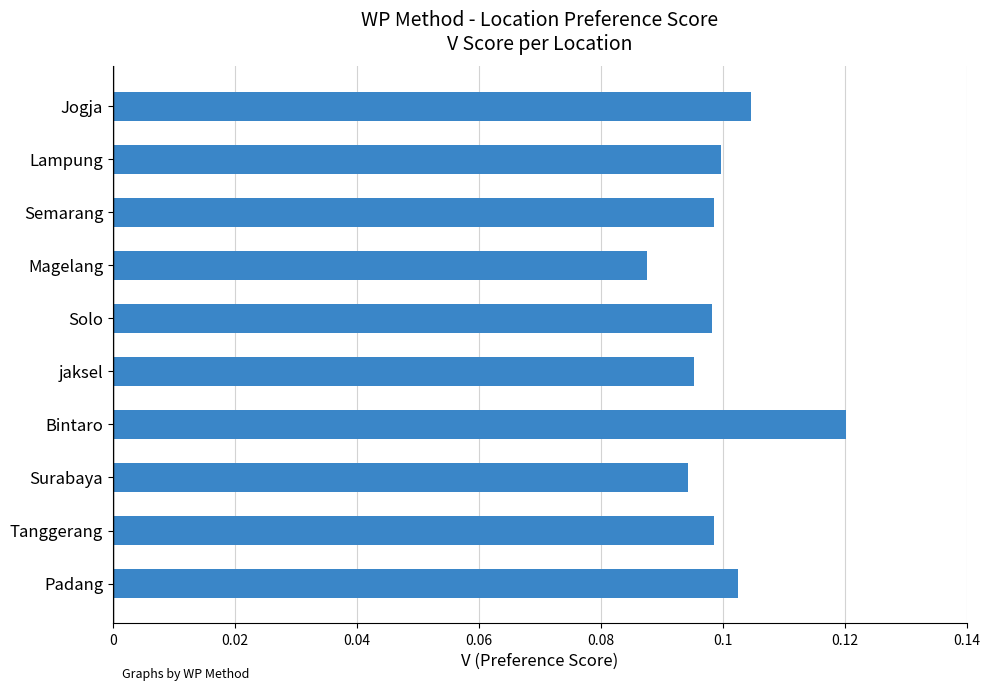

What is the label of the 9th bar from the bottom?

Lampung